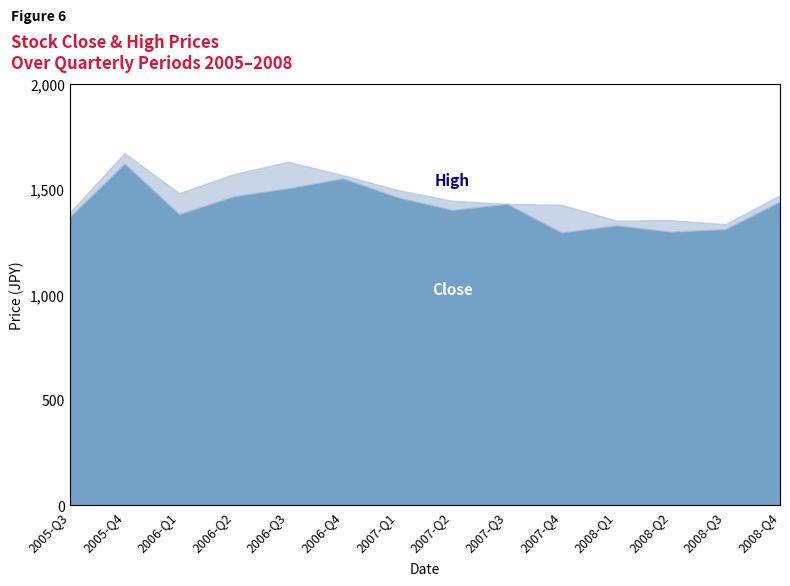

How many series are shown in this chart?

2